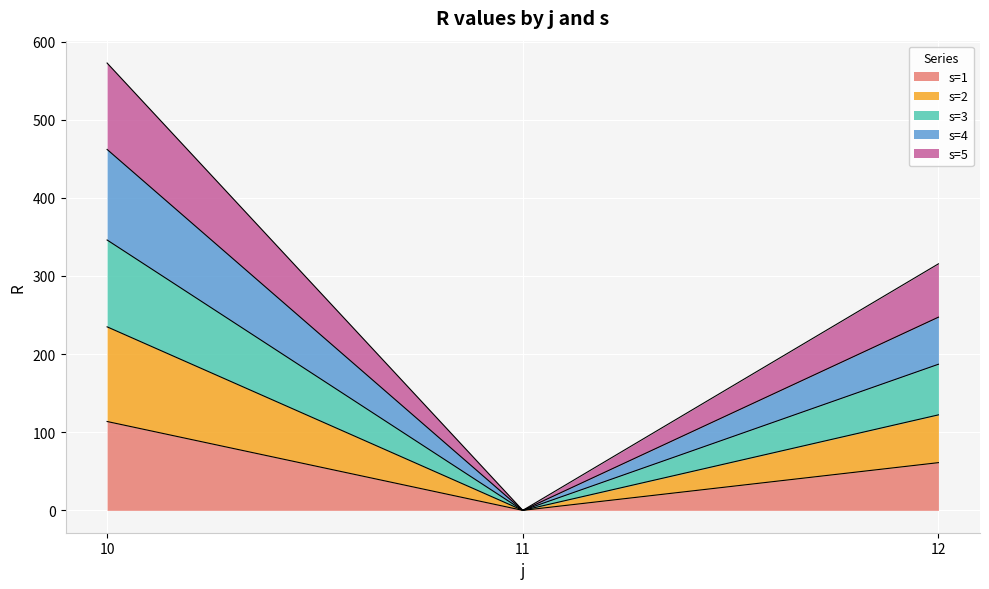

Count the number of categories in the chart.

3